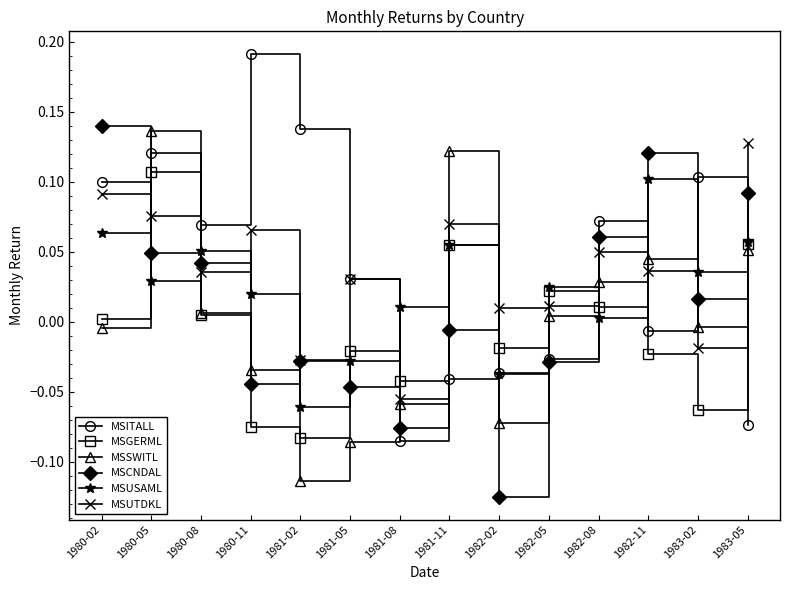

What position from the left is 1980-02?

1